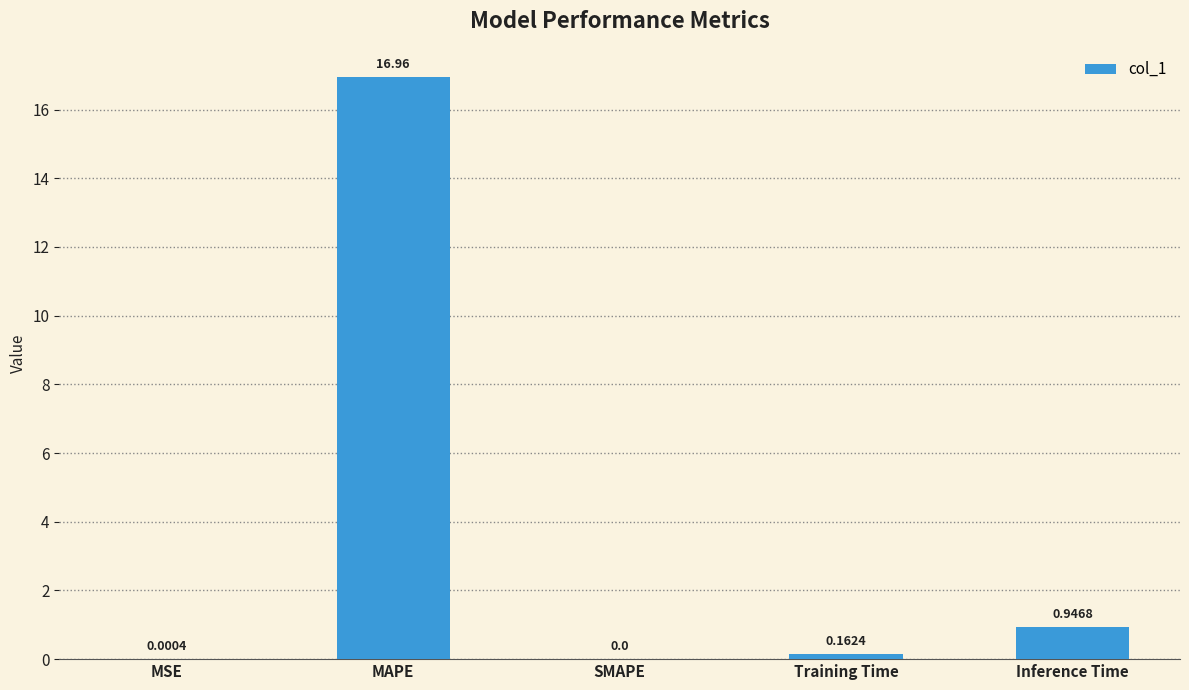

At which label is the value closest to 8?

Inference Time